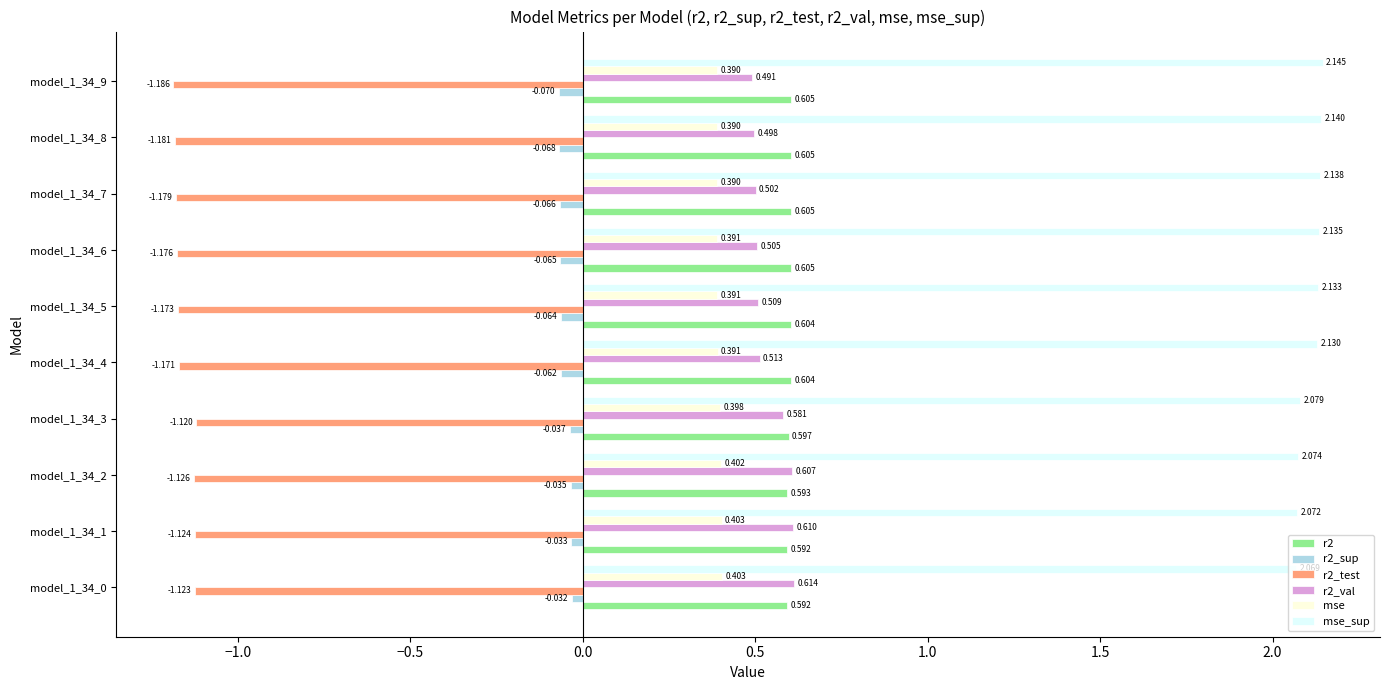

Is the value of mse_sup at model_1_34_5 greater than the value of r2 at model_1_34_4?

Yes